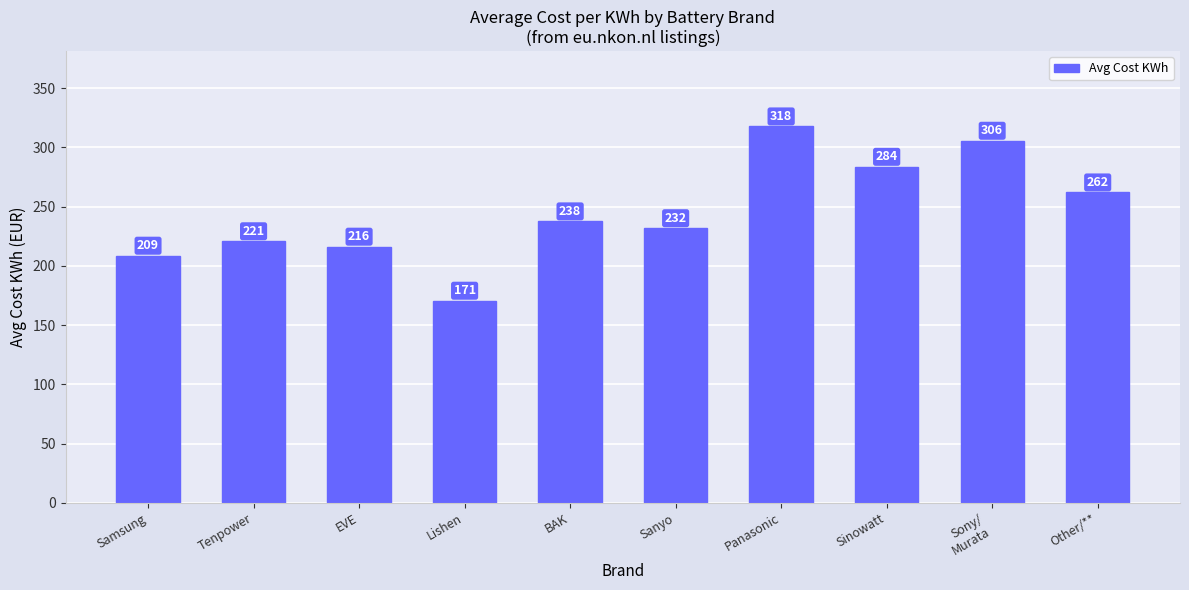

What is the label of the 9th bar from the right?

Tenpower